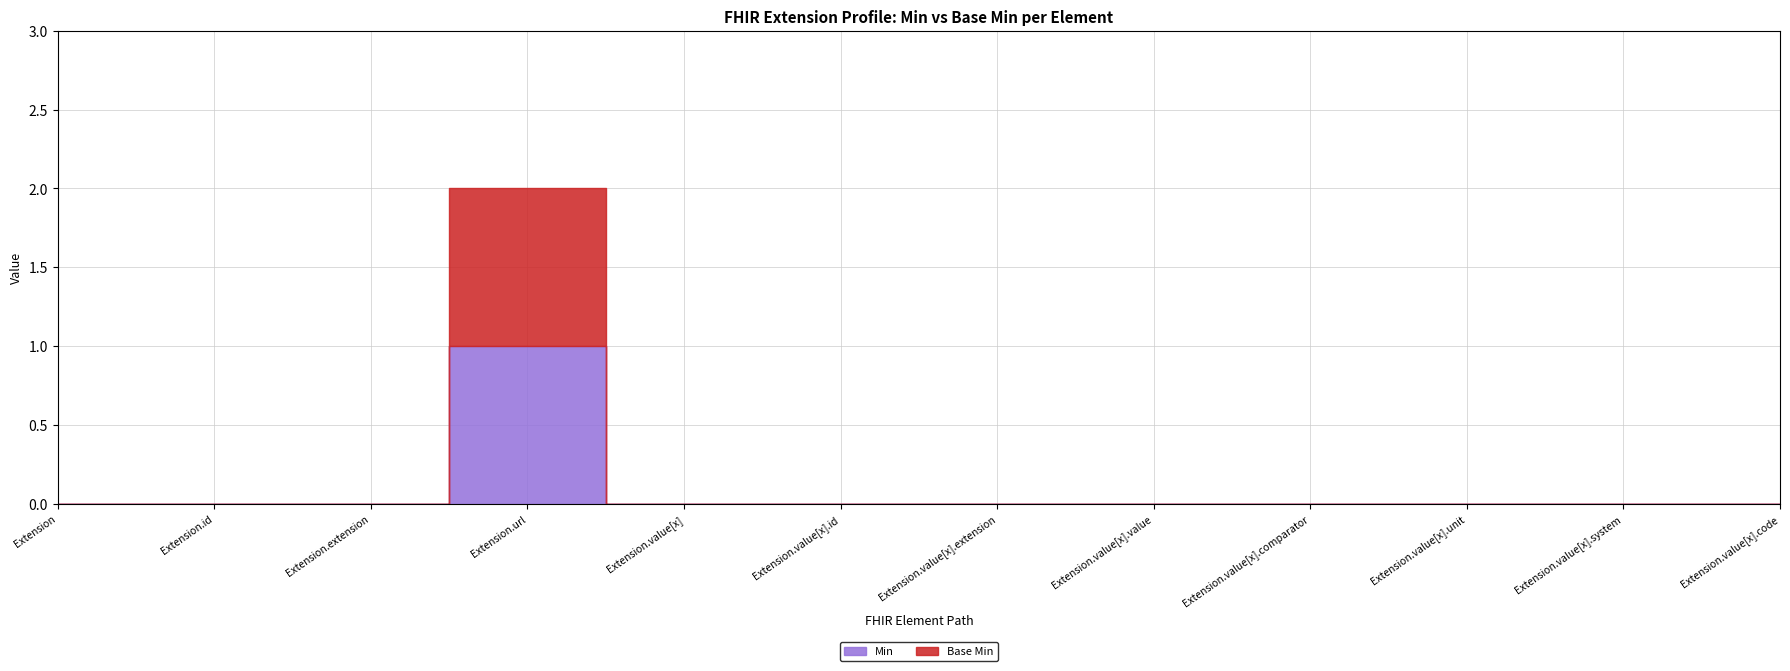

At Extension.value[x].unit, list the series in order from smallest to largest.

Min, Base Min